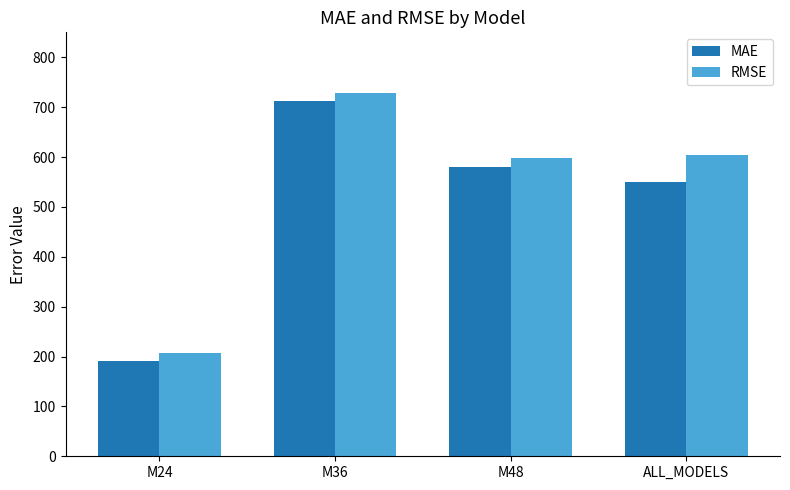

The RMSE series shows 973.0 at M48. True or false?

False